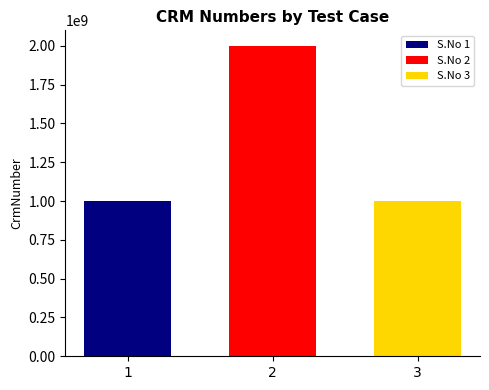

What is the minimum value for S.No 2?

2000029562